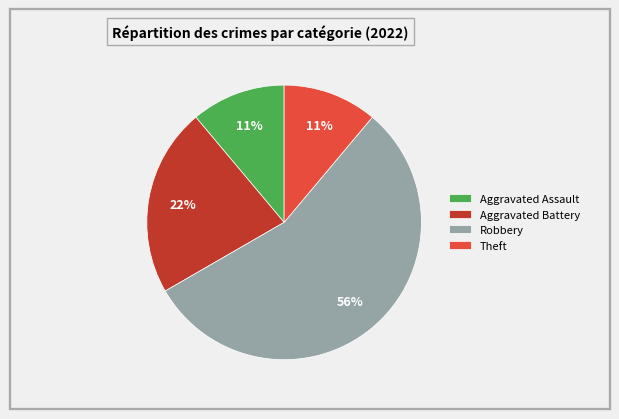

What is the ratio of the value at Theft to the value at Aggravated Assault?

1.0